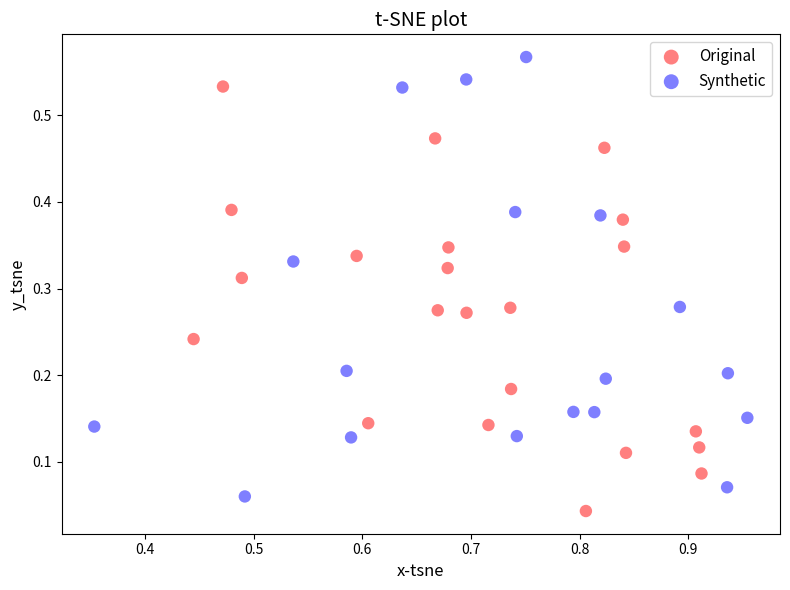

Which series reaches the maximum Y coordinate?

Synthetic